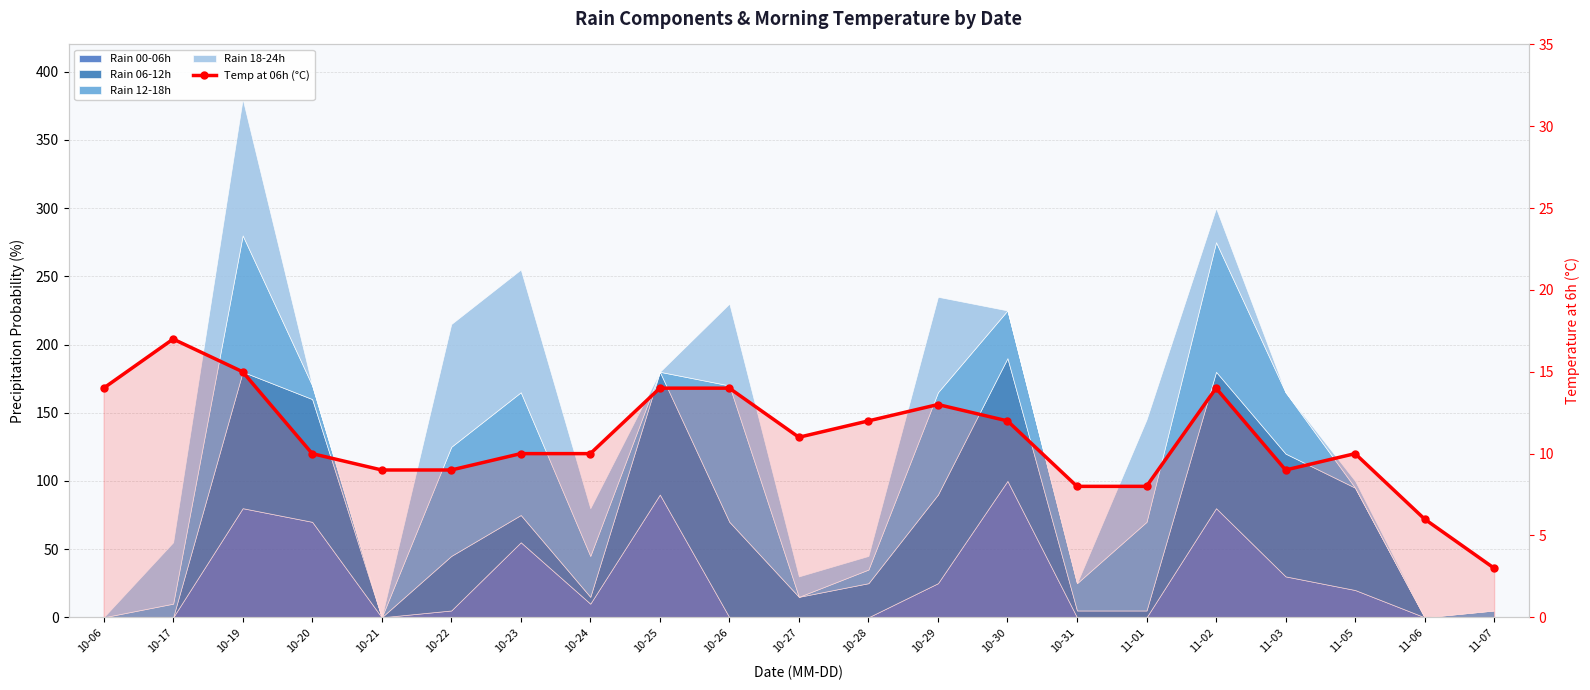

Is it true that the value at 11-07 is 5?

False